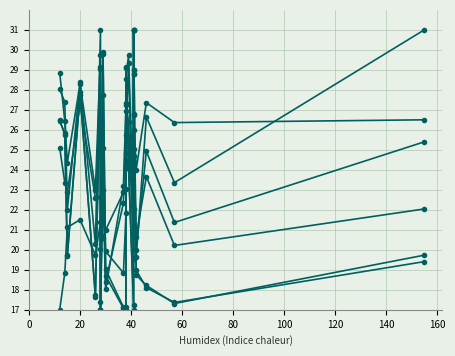

Where is SYLLABLE PER WORD nearest to the value 24?

40